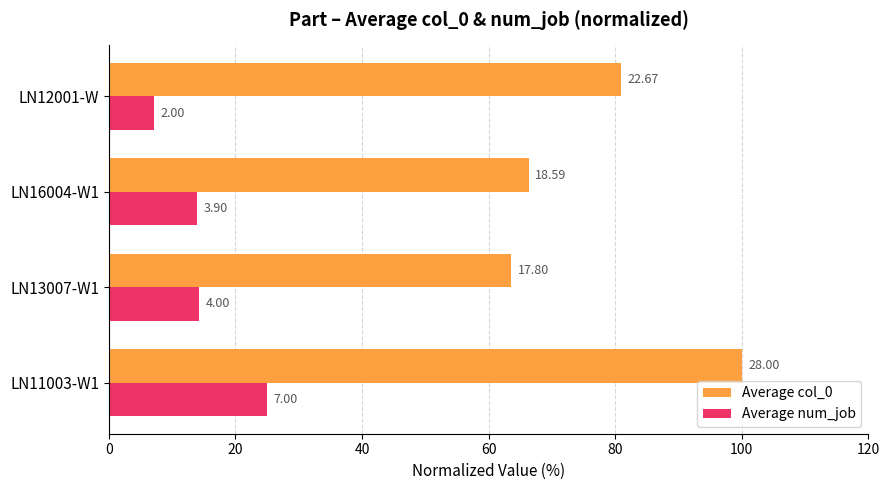

What is the lowest value of the Average num_job series?

7.1